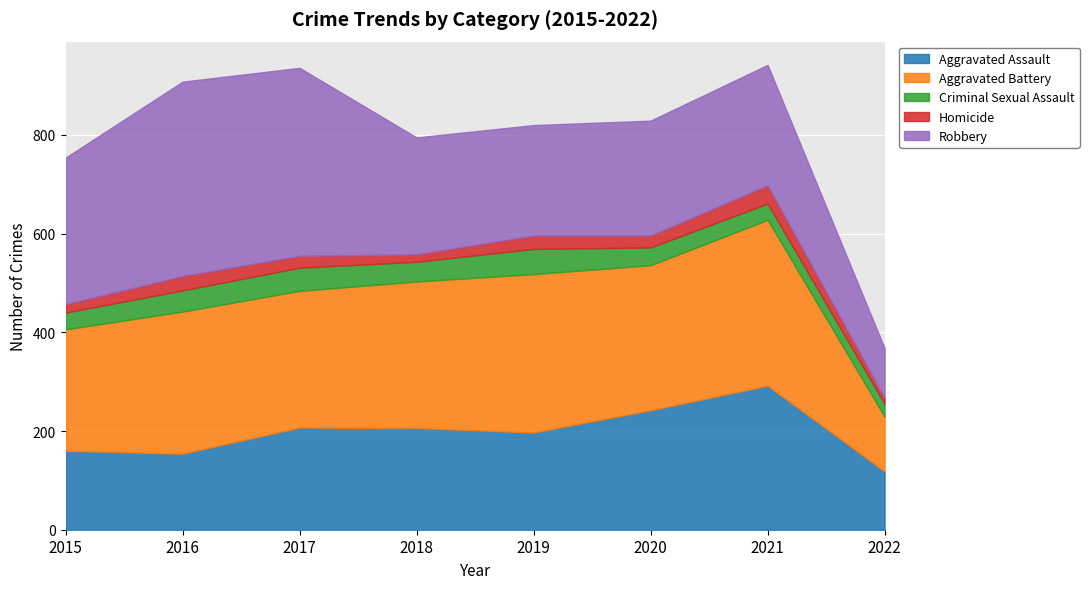

At which label does Aggravated Assault reach its minimum?

2022